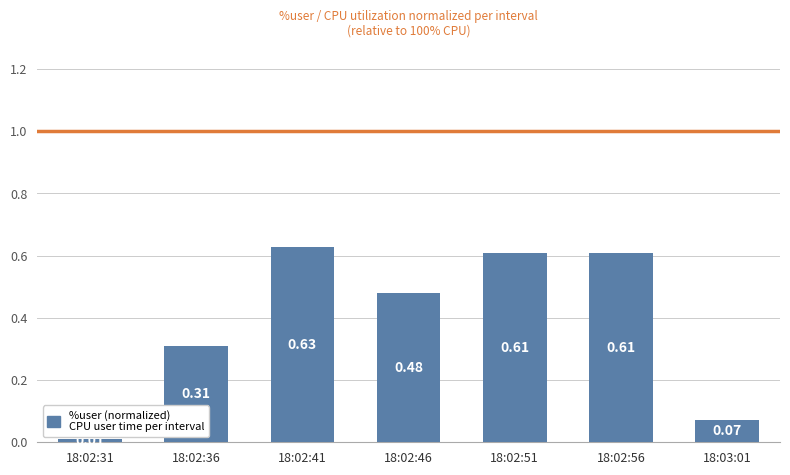

Count the number of data series in this chart.

1